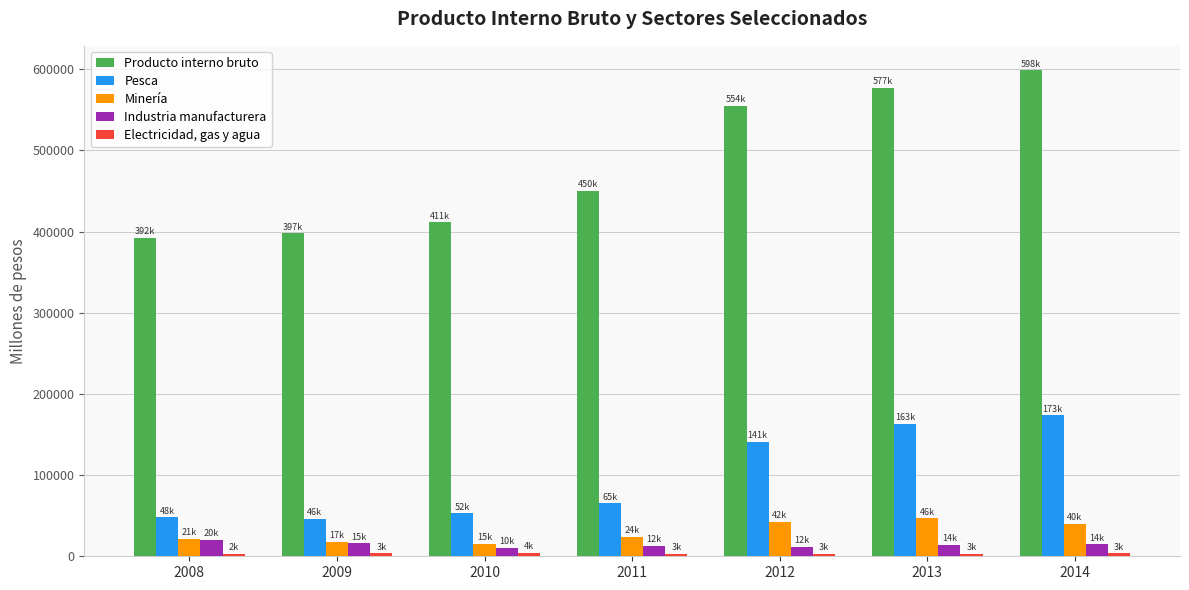

What is the sum of all Pesca values?

690015